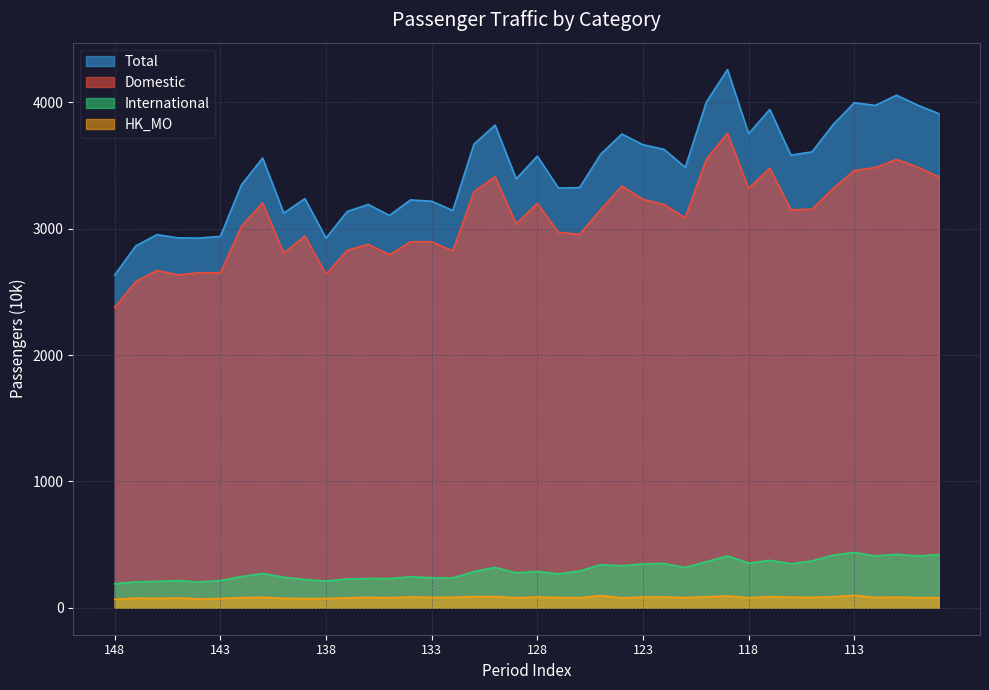

What is the value of the Domestic point at the 11th from the left?

2639.6